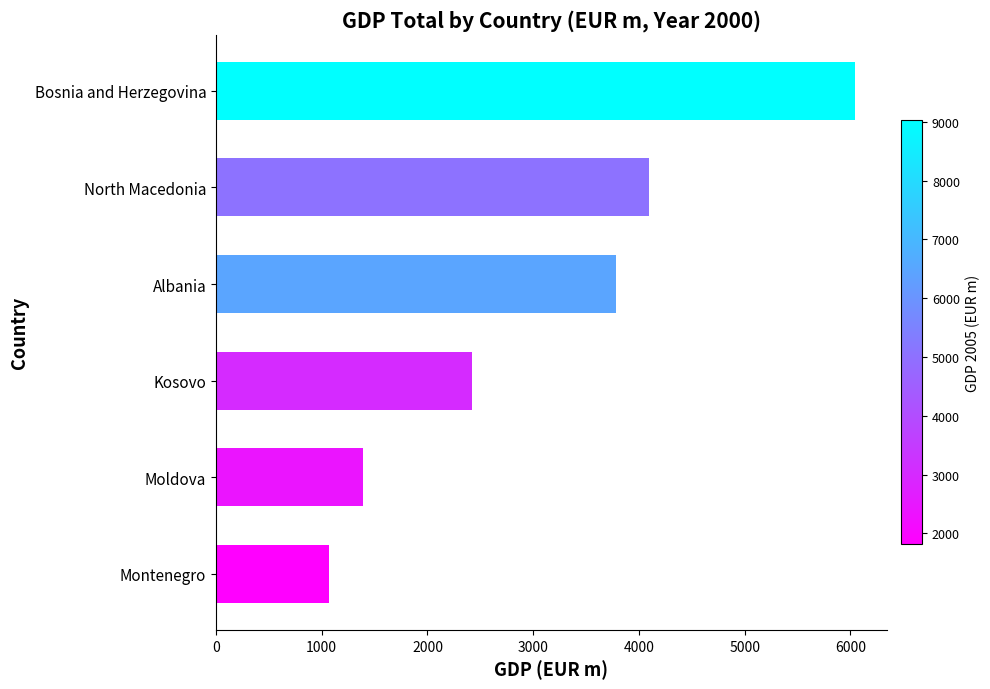

What is the sum of the values at North Macedonia and Montenegro?

5160.3